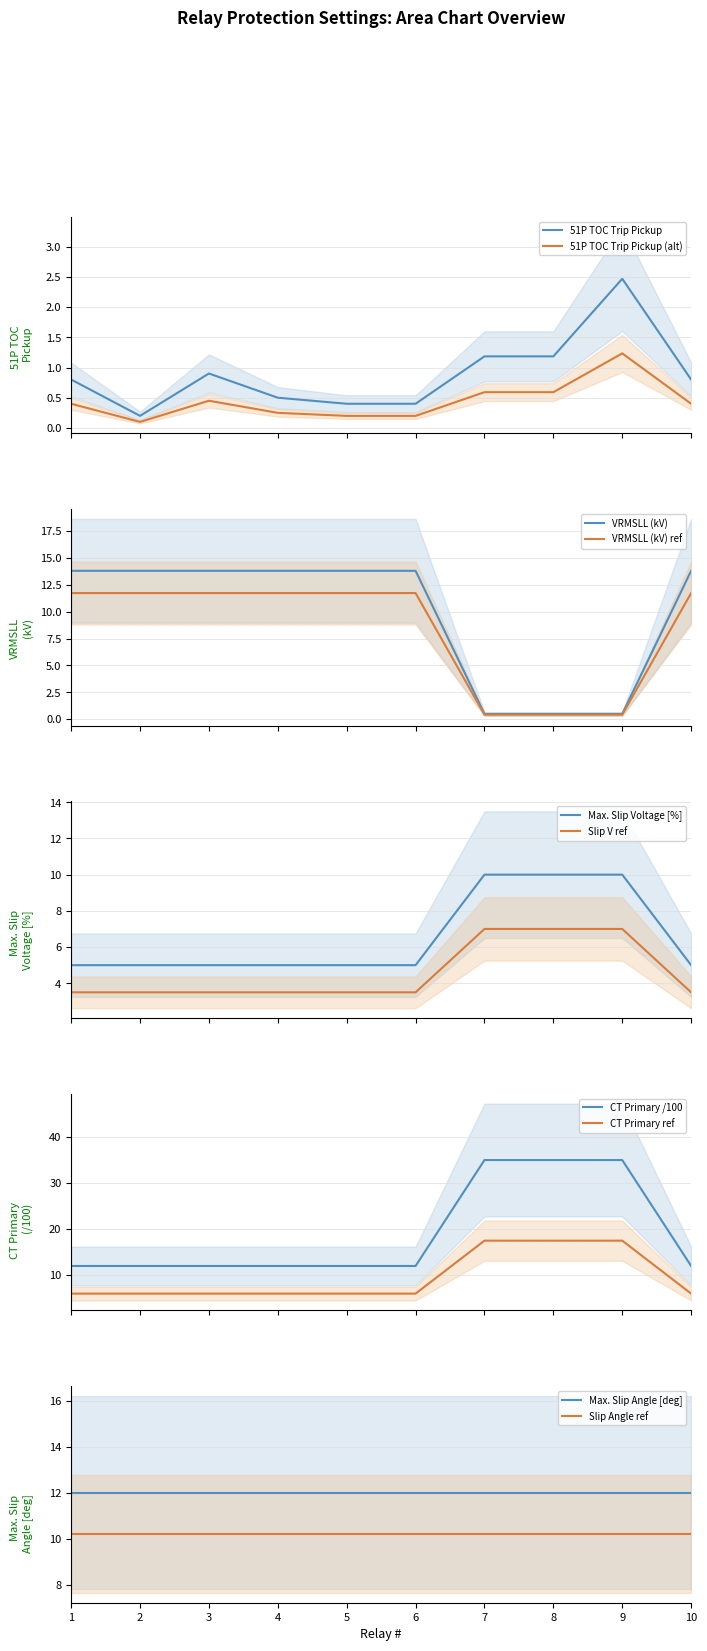

Is it true that CT Primary equals 6.0 at 3?

True